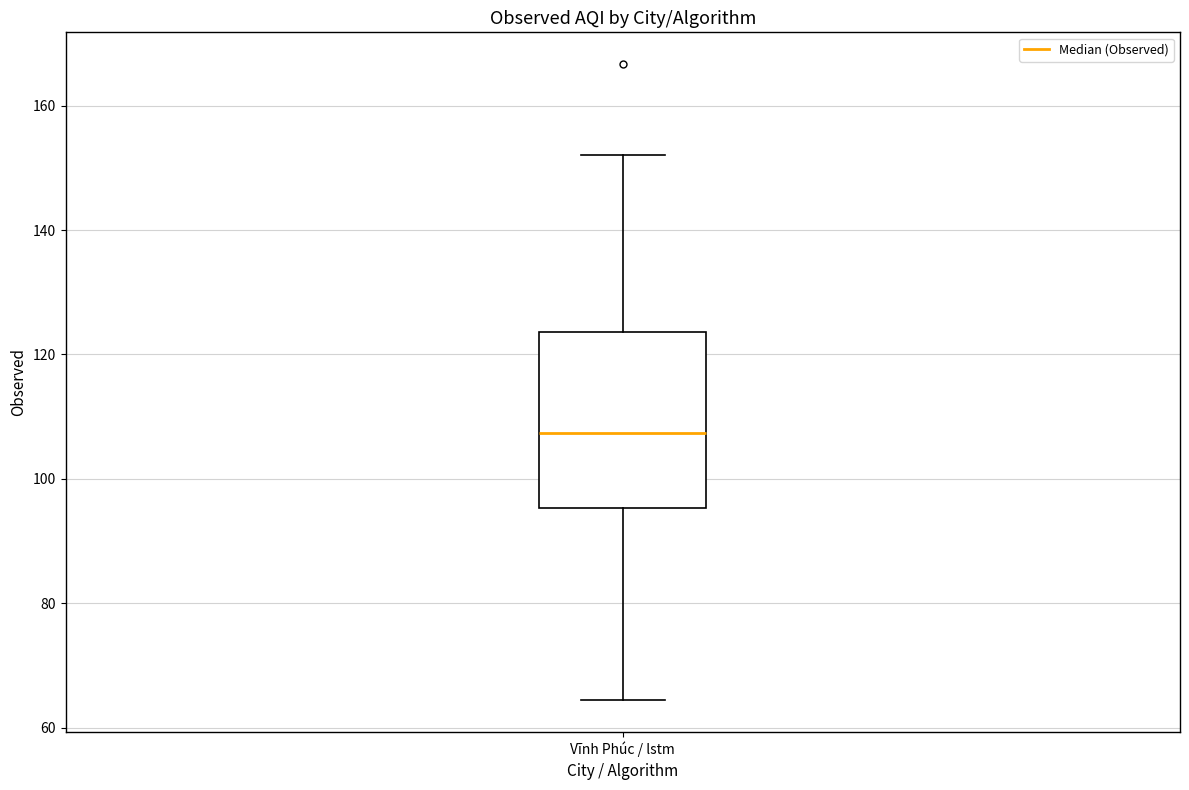

Where does the upper whisker of the box for Vĩnh Phúc / lstm end on the y-axis? The values are not printed on the chart, so give them approximately, as read against the axis.

152